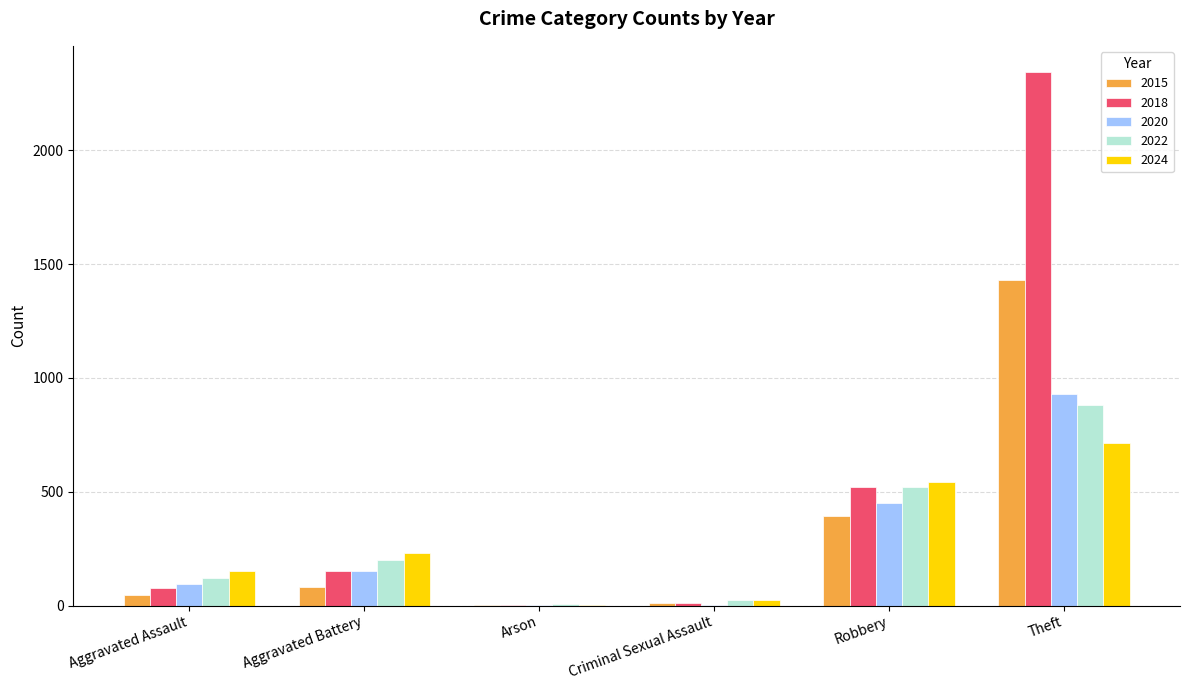

Is it true that 2024 equals 543 at Robbery?

True